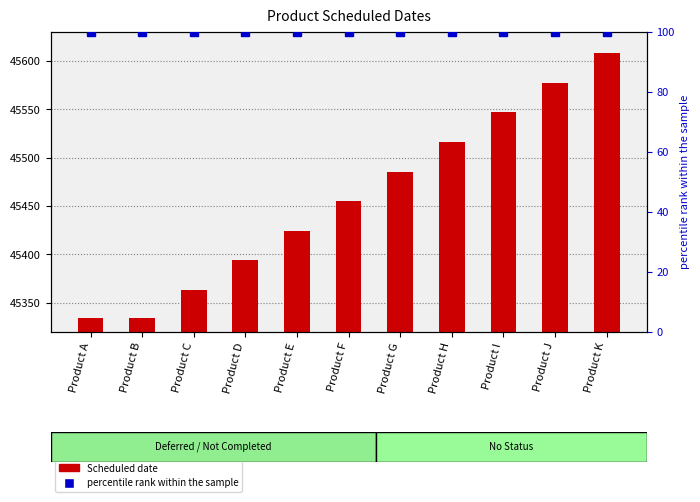

What is the minimum value for Scheduled date?

45334